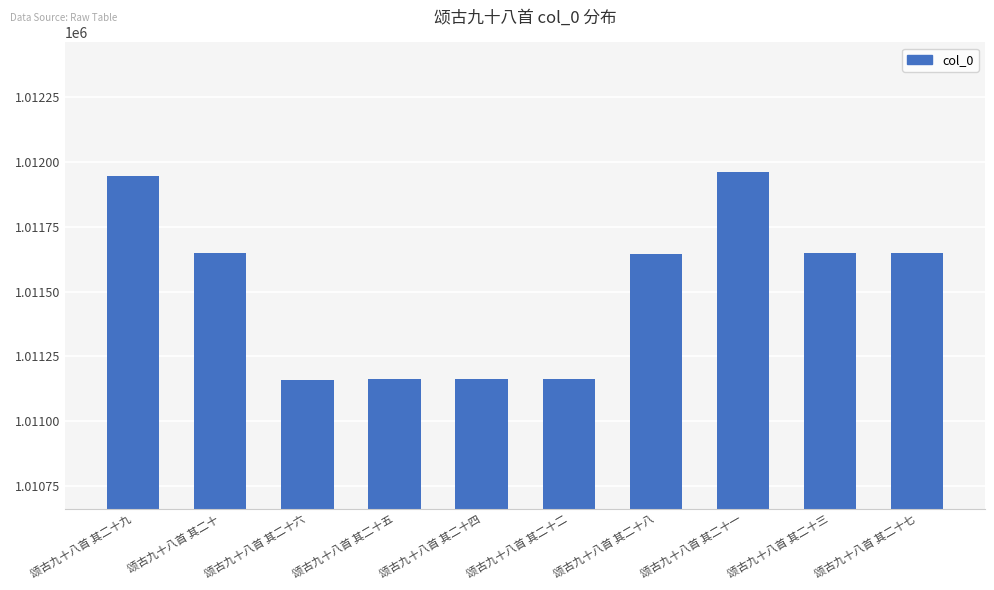

Count the number of categories in the chart.

10